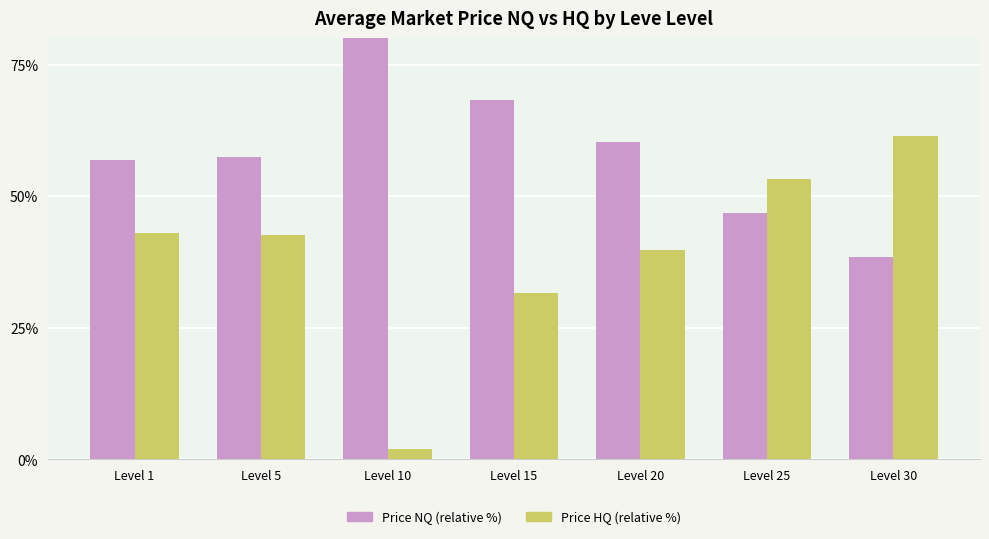

At how many categories does at least one series exceed 29?

7